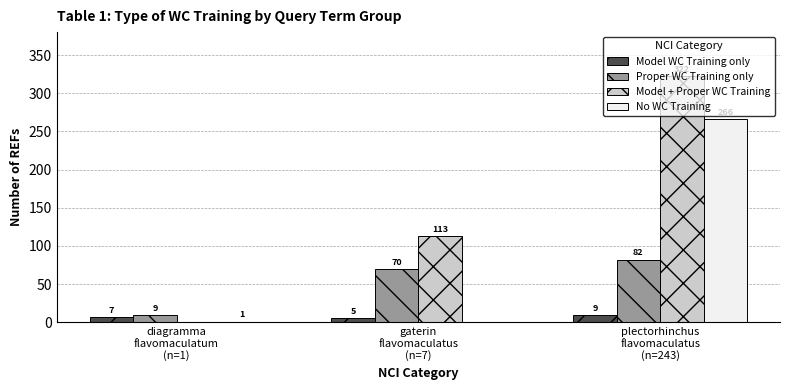

How many Model WC Training only values are between 5 and 9?

3